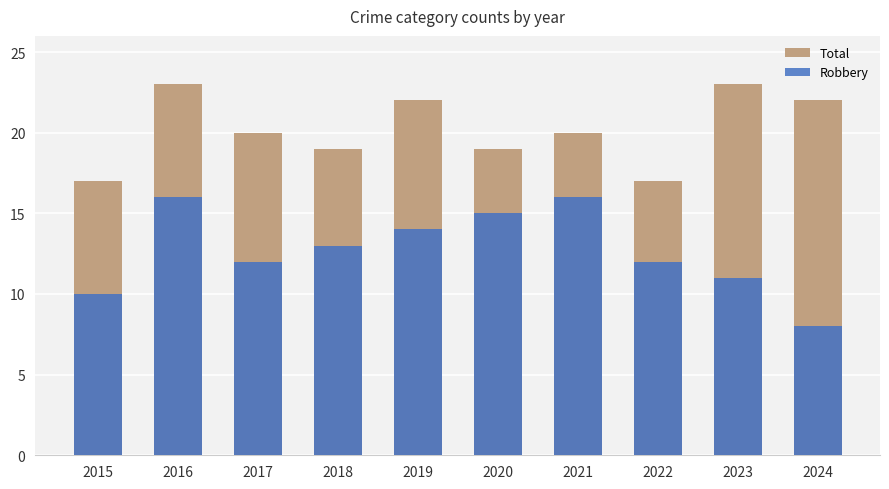

What is the value of the Total bar at the 9th from the left?

23